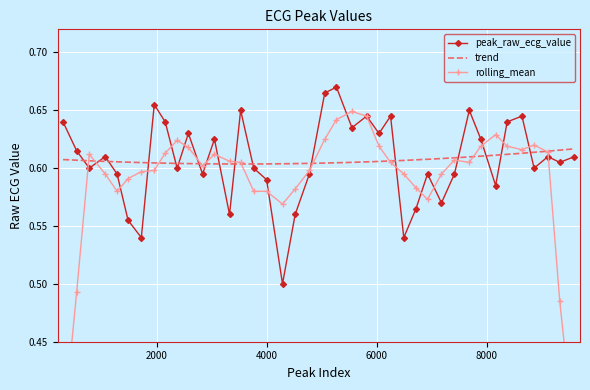

What is the minimum value shown in the chart?

0.5